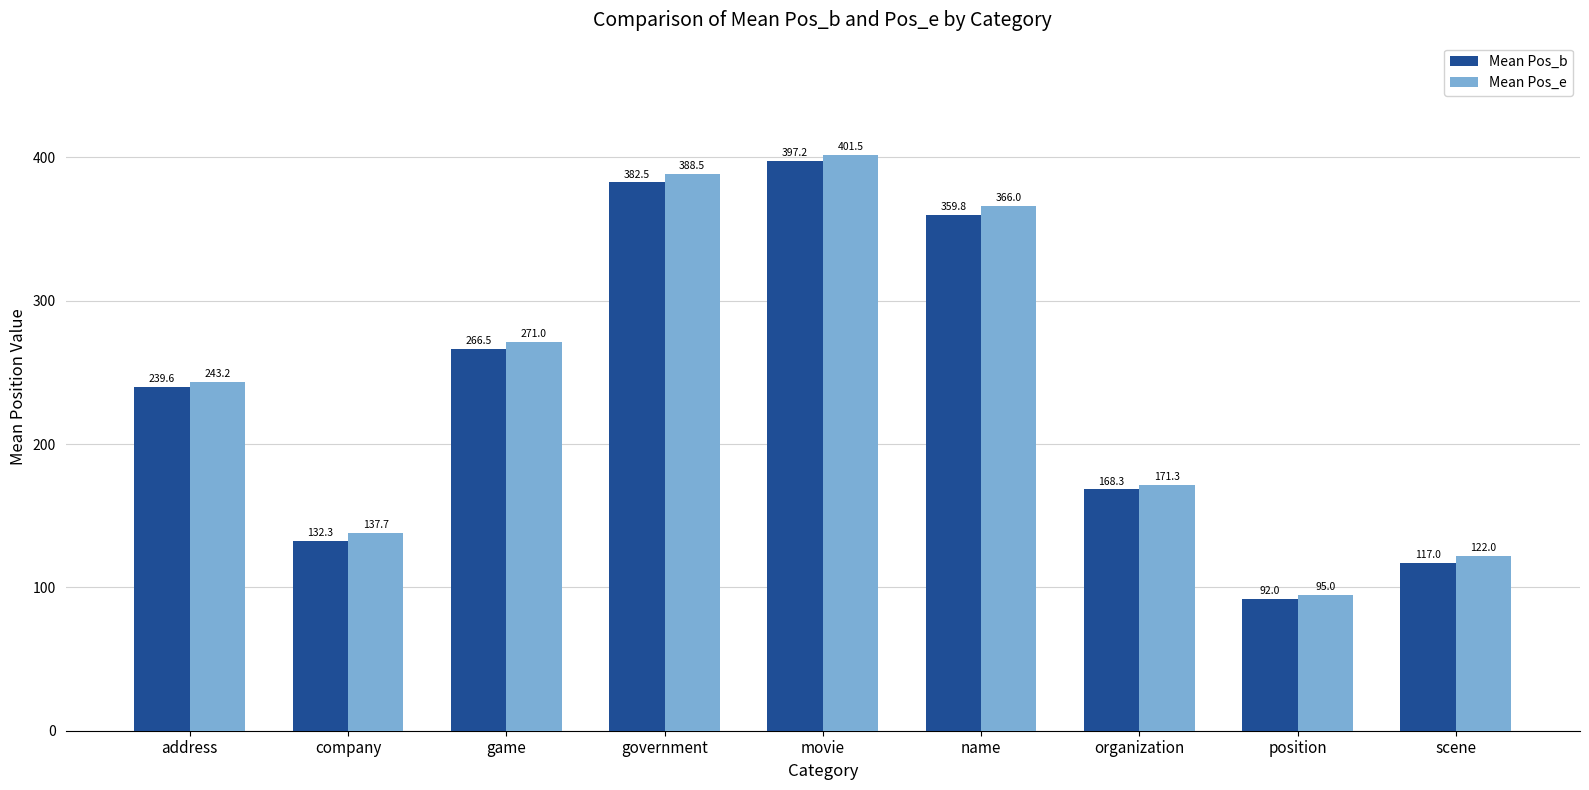

What is the maximum value for Mean Pos_e?

401.5